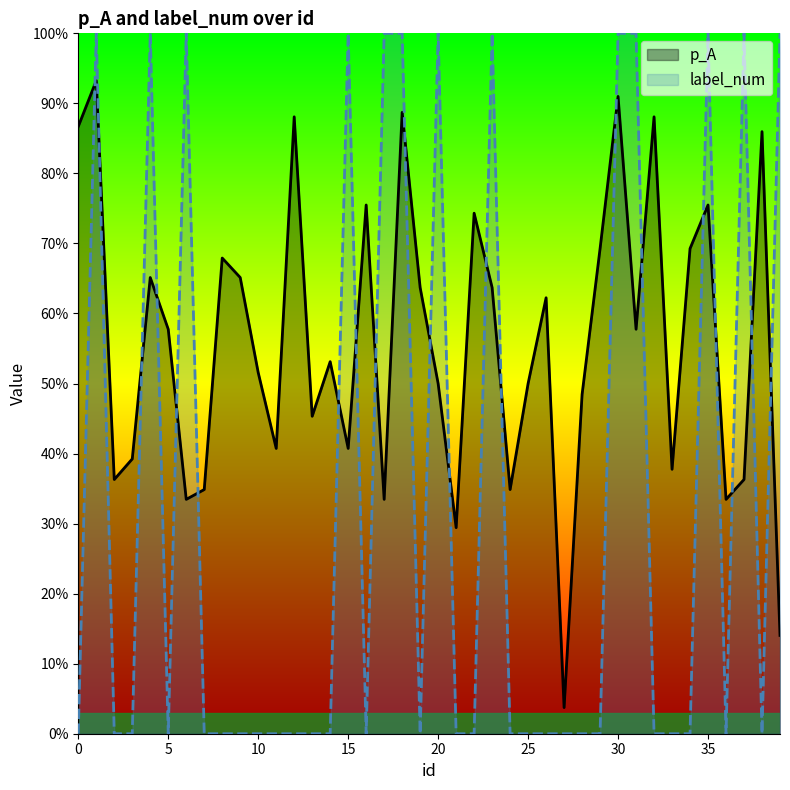

Which series has the widest spread of values?

label_num